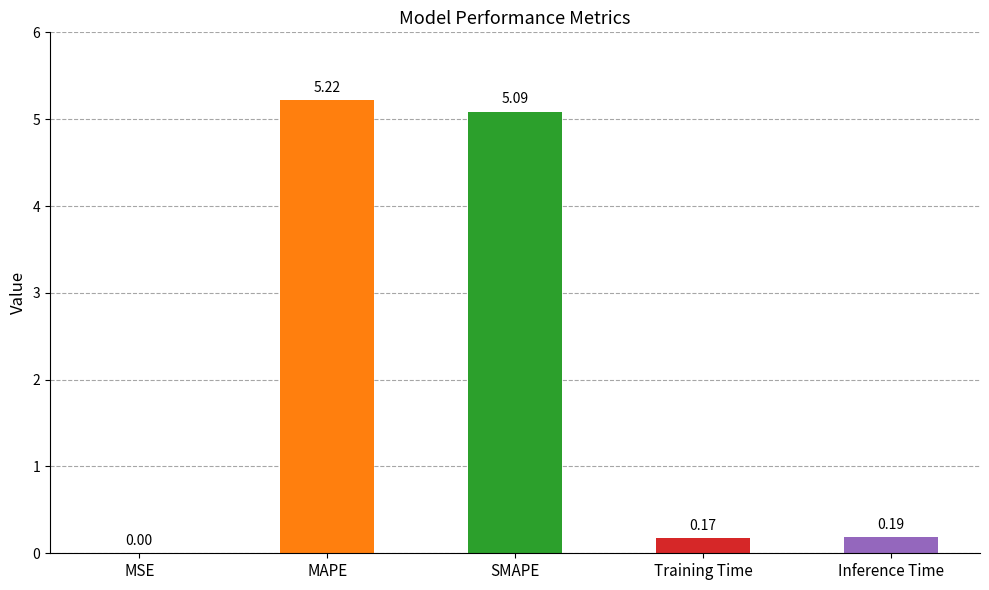

What is the sum of all values?

10.7